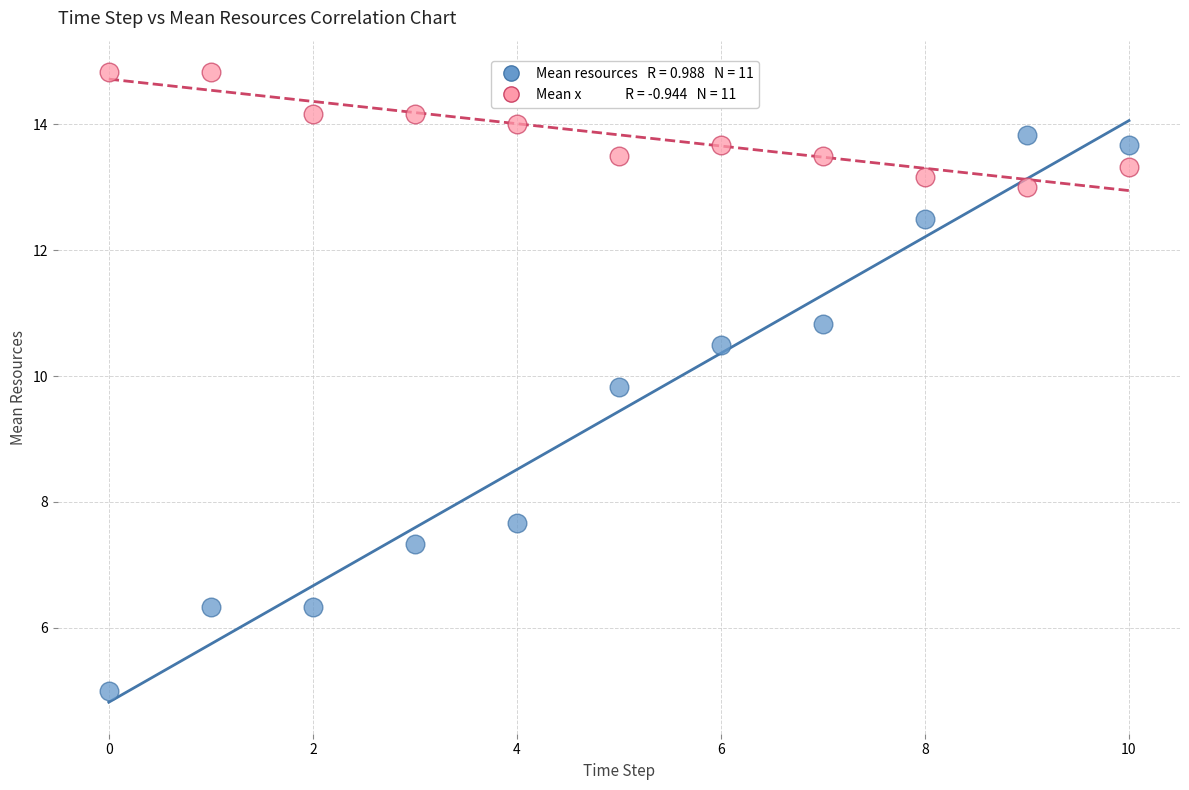

Across all series, what Y value is closest to 9?

9.8